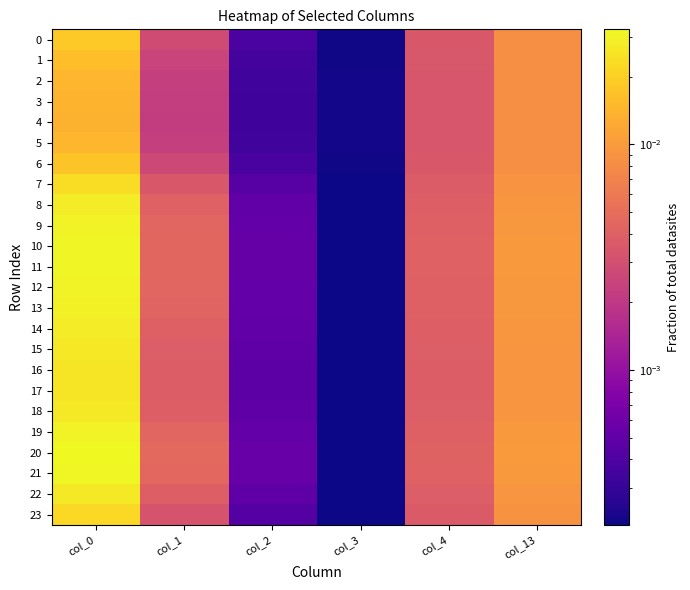

Which series changed the most between col_1 and col_4?

4